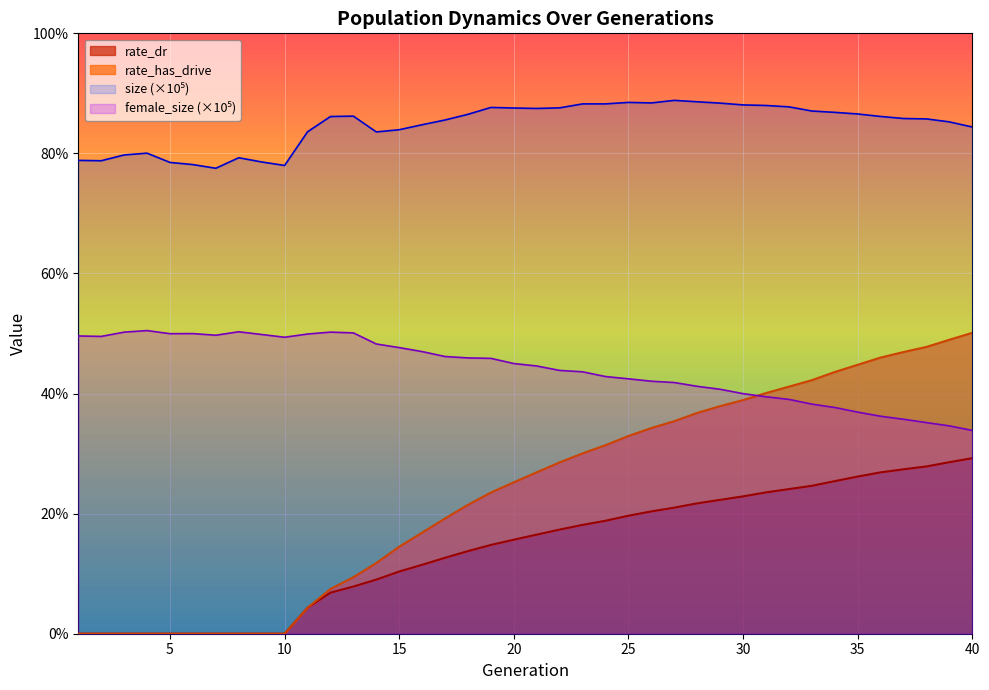

Rank the series at 18 from highest to lowest value.

size, female_size, rate_has_drive, rate_dr